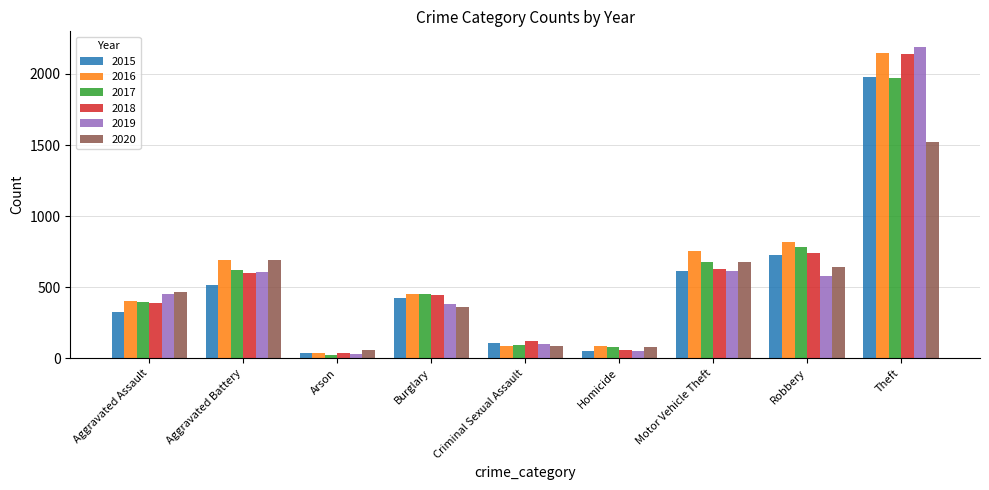

How many bars are there in total?

54